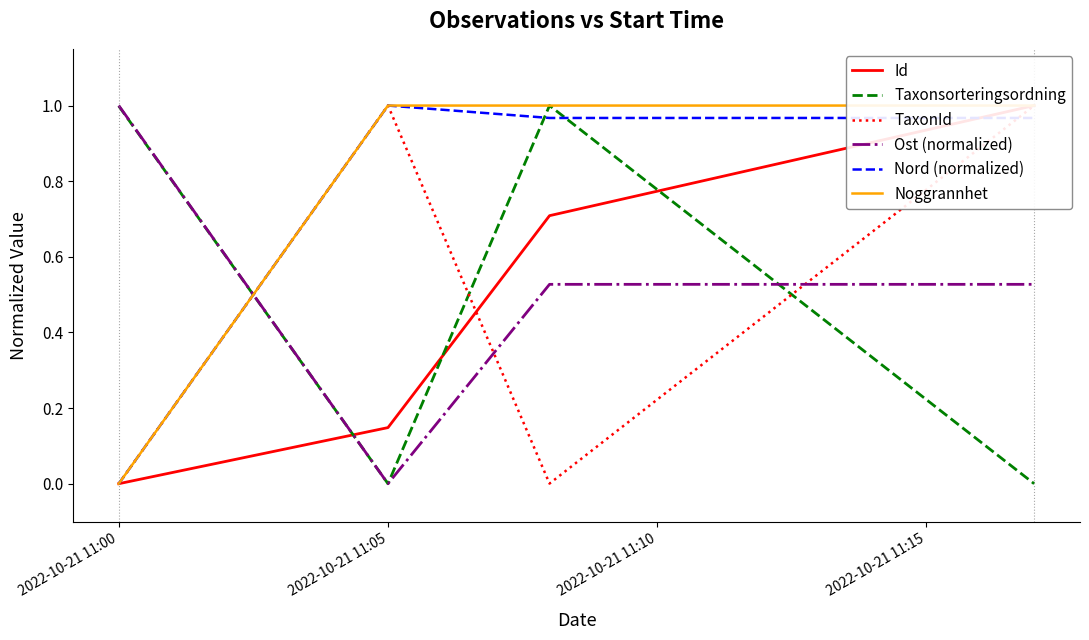

True or false: Noggrannhet has more than 1 points higher than both neighbors.

False